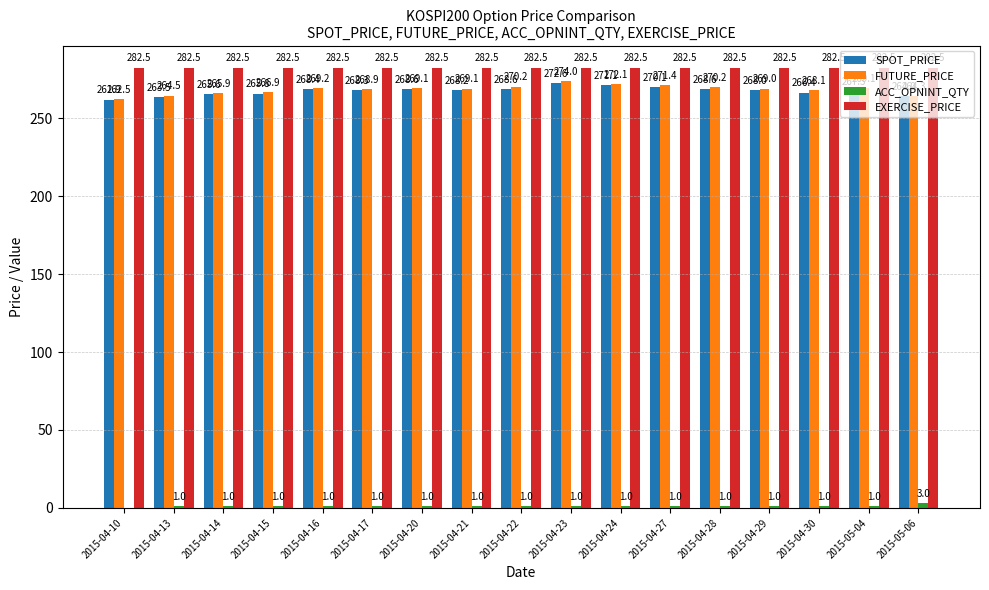

What is the maximum value for EXERCISE_PRICE?

282.5